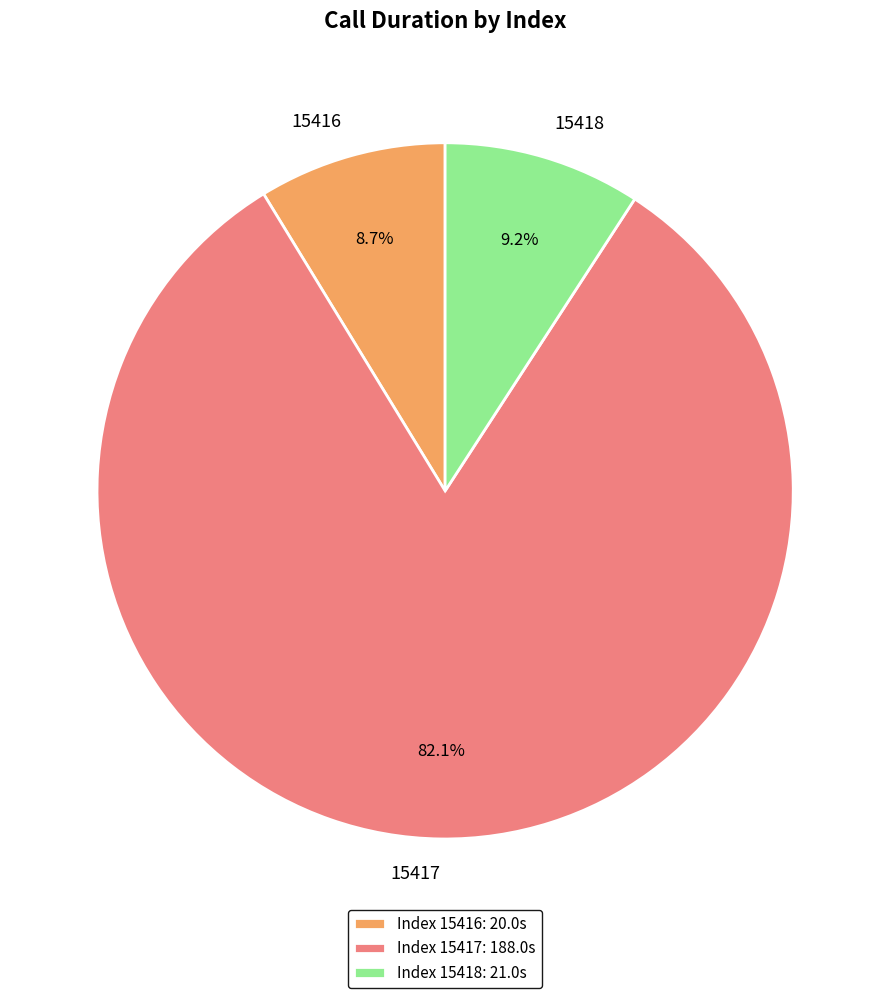

The 15417 slice represents 76% of the pie. True or false?

False